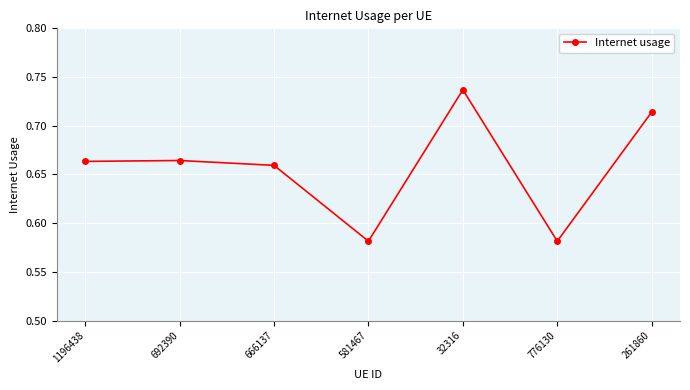

What is the sum of all values?

4.6